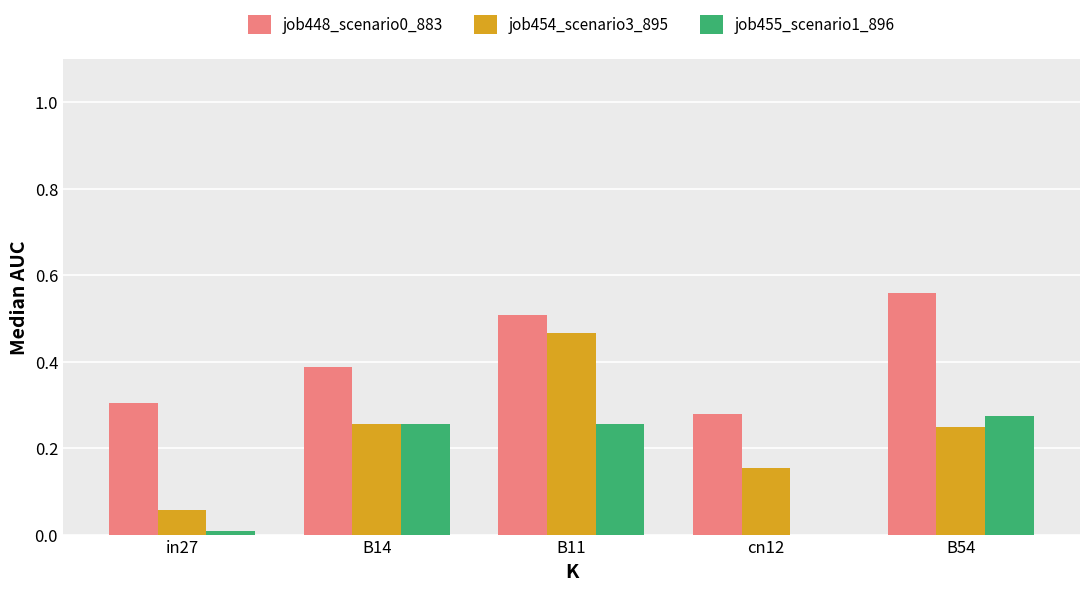

Are the bars grouped side by side (vs. stacked)?

Yes